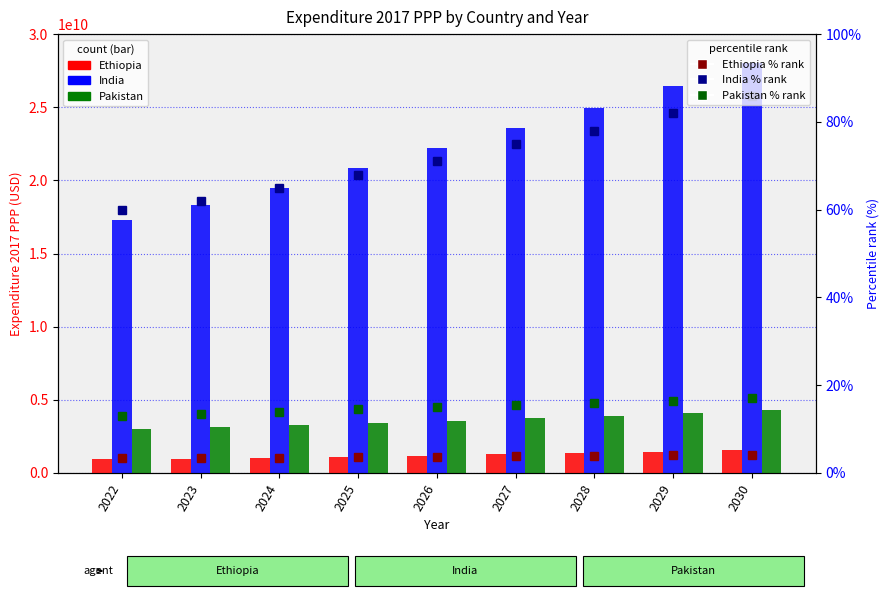

What is the value of the India bar at the 9th from the left?

28003562020.3